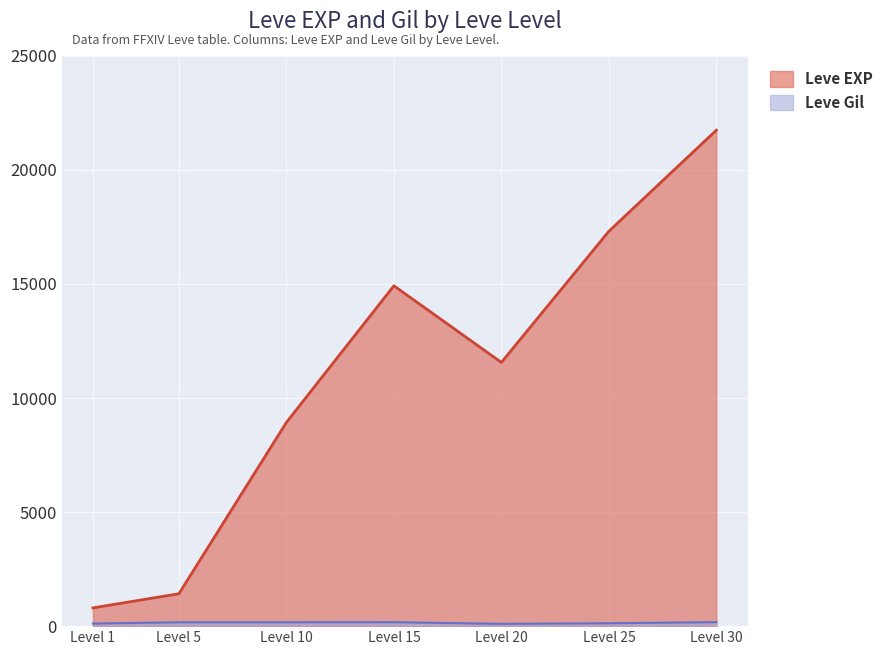

Rank the categories by Leve EXP value from lowest to highest.

Level 1, Level 5, Level 10, Level 20, Level 15, Level 25, Level 30